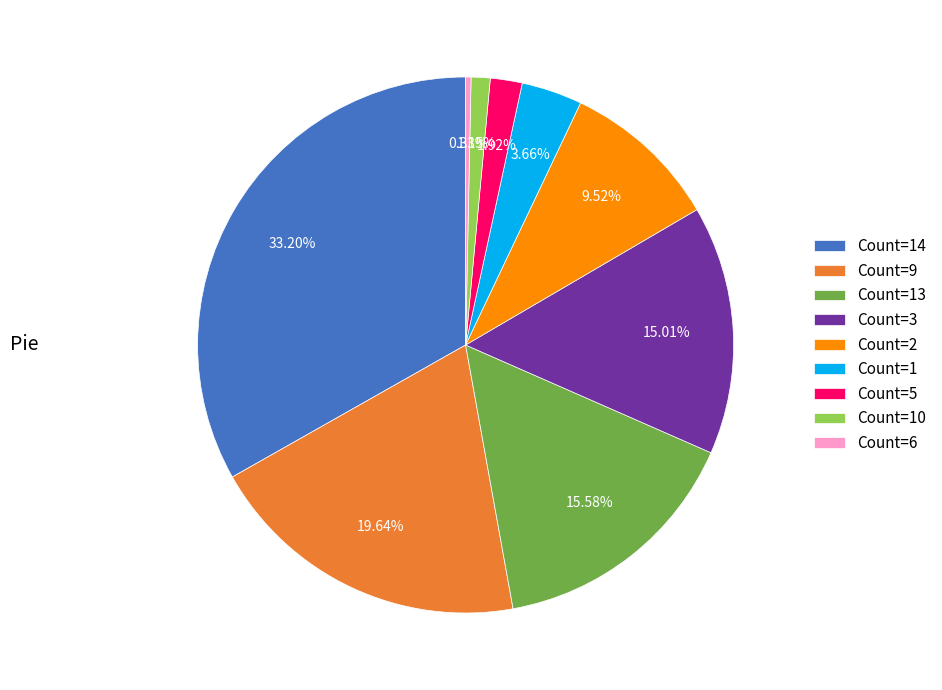

Rank the categories by value from lowest to highest.

Count=6, Count=10, Count=5, Count=1, Count=2, Count=3, Count=13, Count=9, Count=14